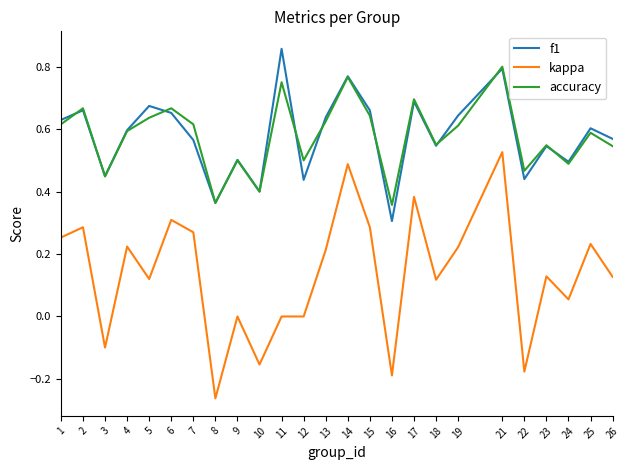

True or false: f1 and kappa intersect in this chart.

False